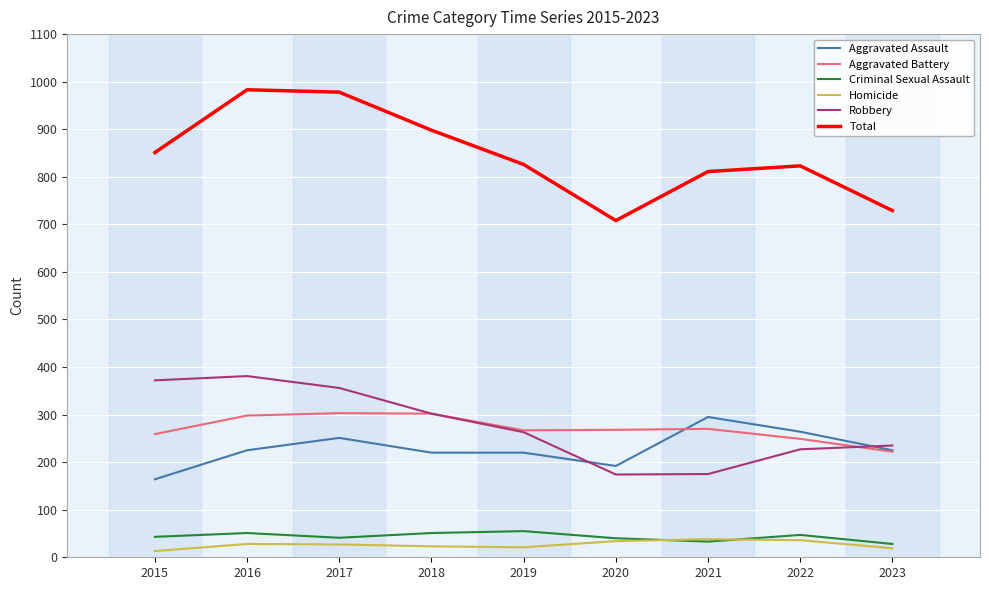

Which series has the largest range (max minus min)?

Total